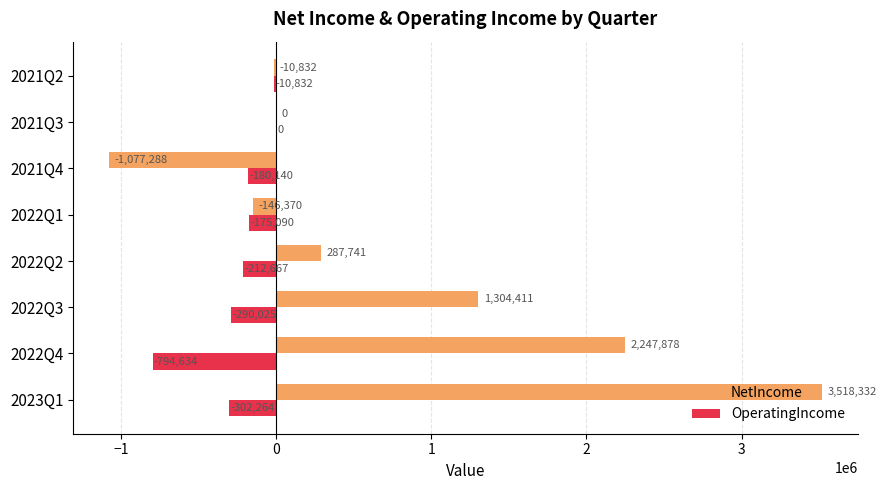

Is it true that OperatingIncome equals -175090 at 2022Q1?

True